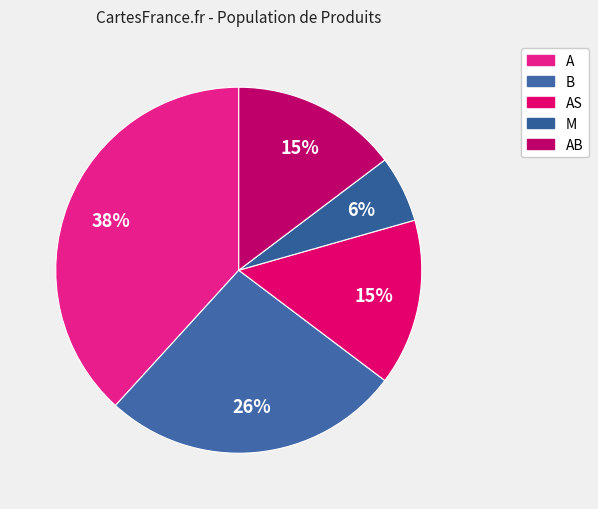

To the nearest percent, what is the average slice percentage?

20%